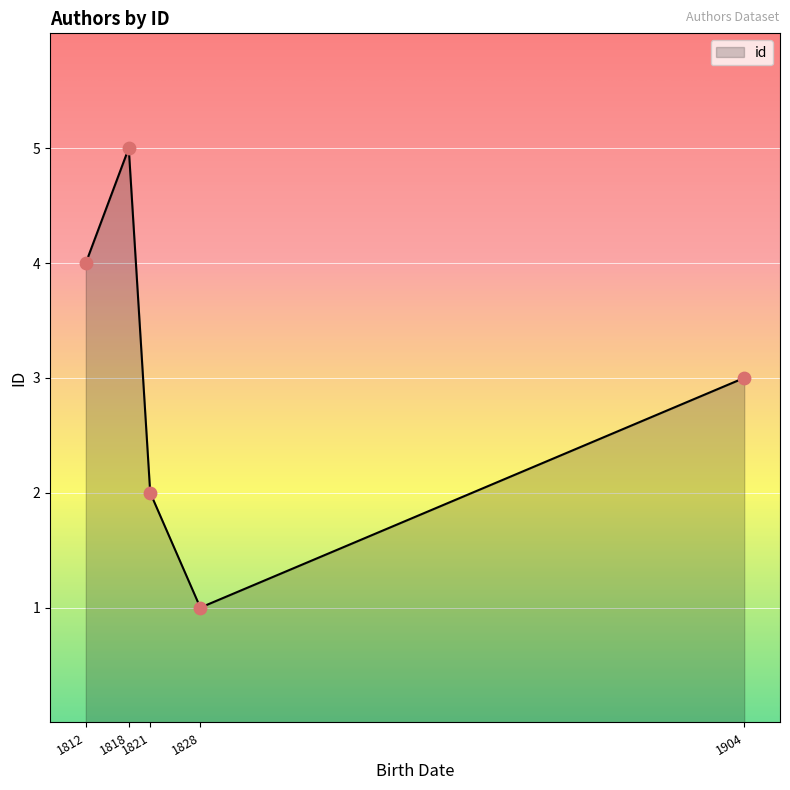

What is the greatest value displayed?

5